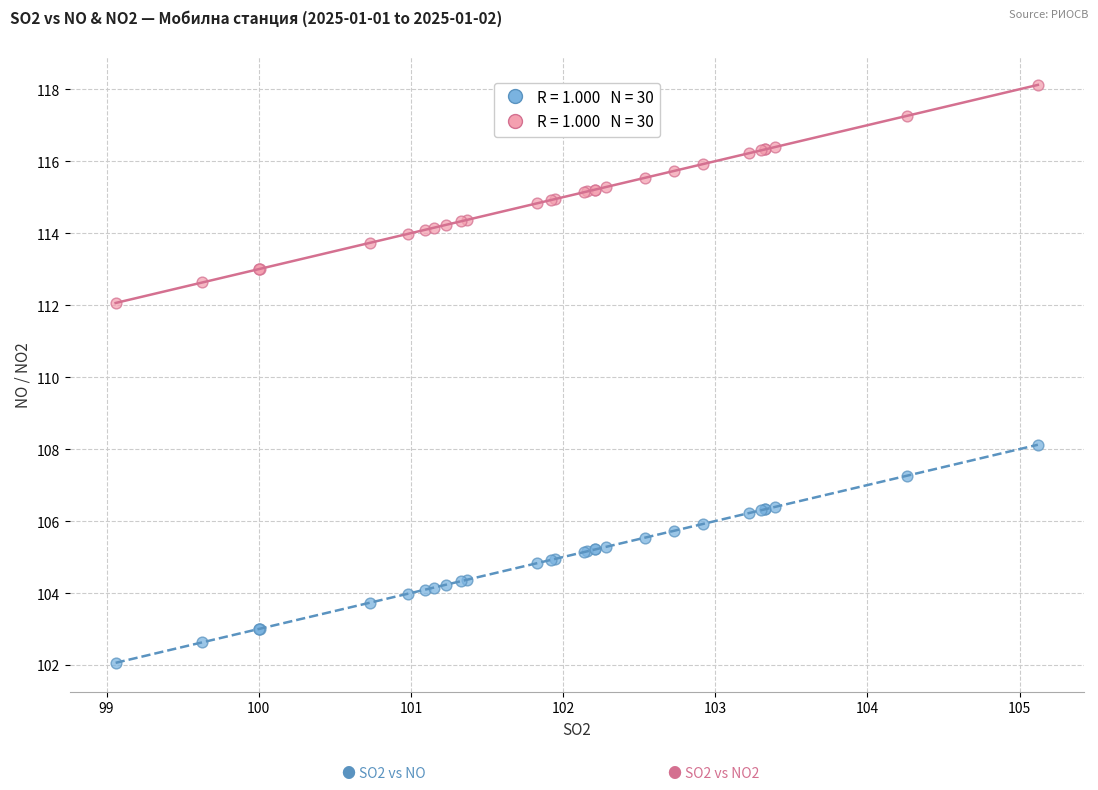

Across all series, what Y value is closest to 110?

108.1